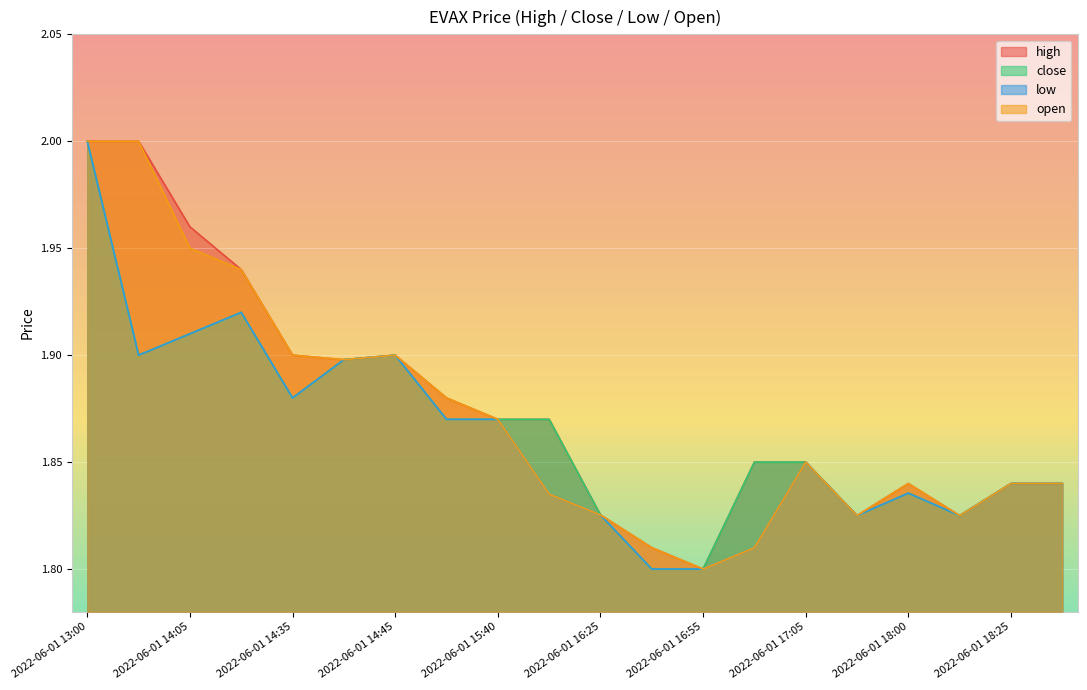

True or false: low has a value of 1.9 at 2022-06-01 14:45.

True